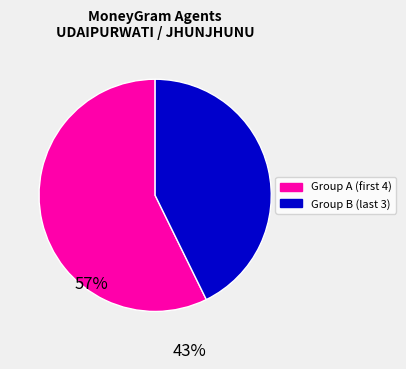

Does any single category account for the majority?

Yes